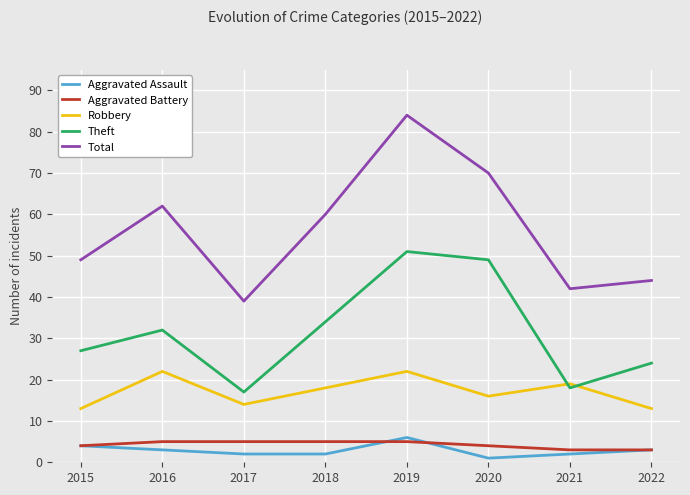

List the labels in order of Total value, smallest first.

2017, 2021, 2022, 2015, 2018, 2016, 2020, 2019